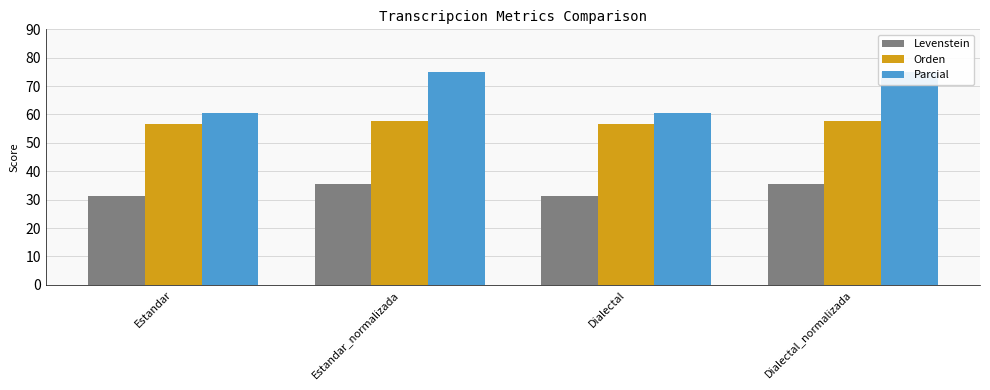

Reading left to right, transcribe all the data shown in this chart.

Levenstein: 31.2	35.4	31.2	35.4
Orden: 56.6	57.7	56.6	57.7
Parcial: 60.6	75.0	60.6	75.0